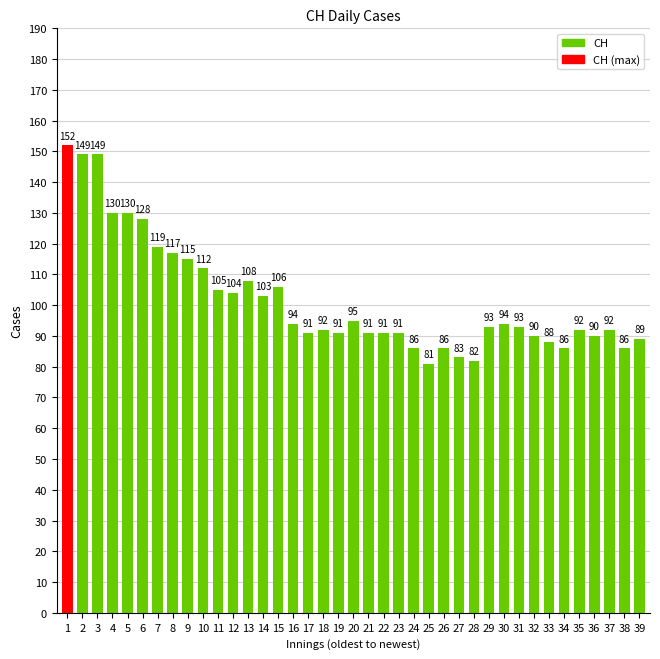

What is the maximum value shown in the chart?

152